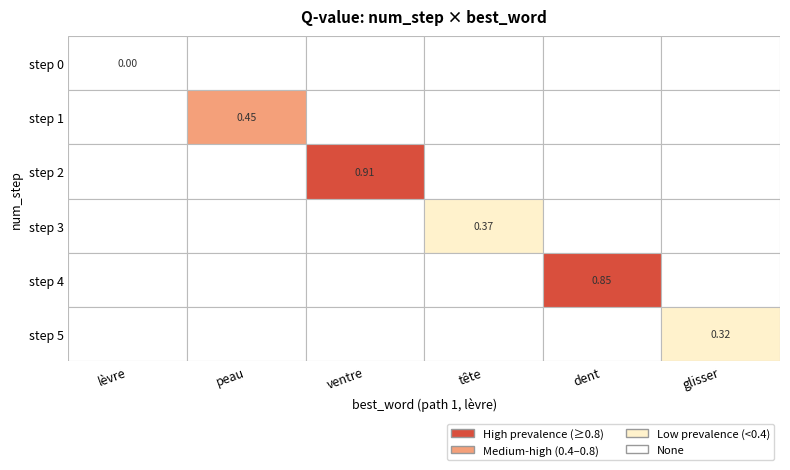

What is the difference between the maximum and minimum values in the dent series?

0.9